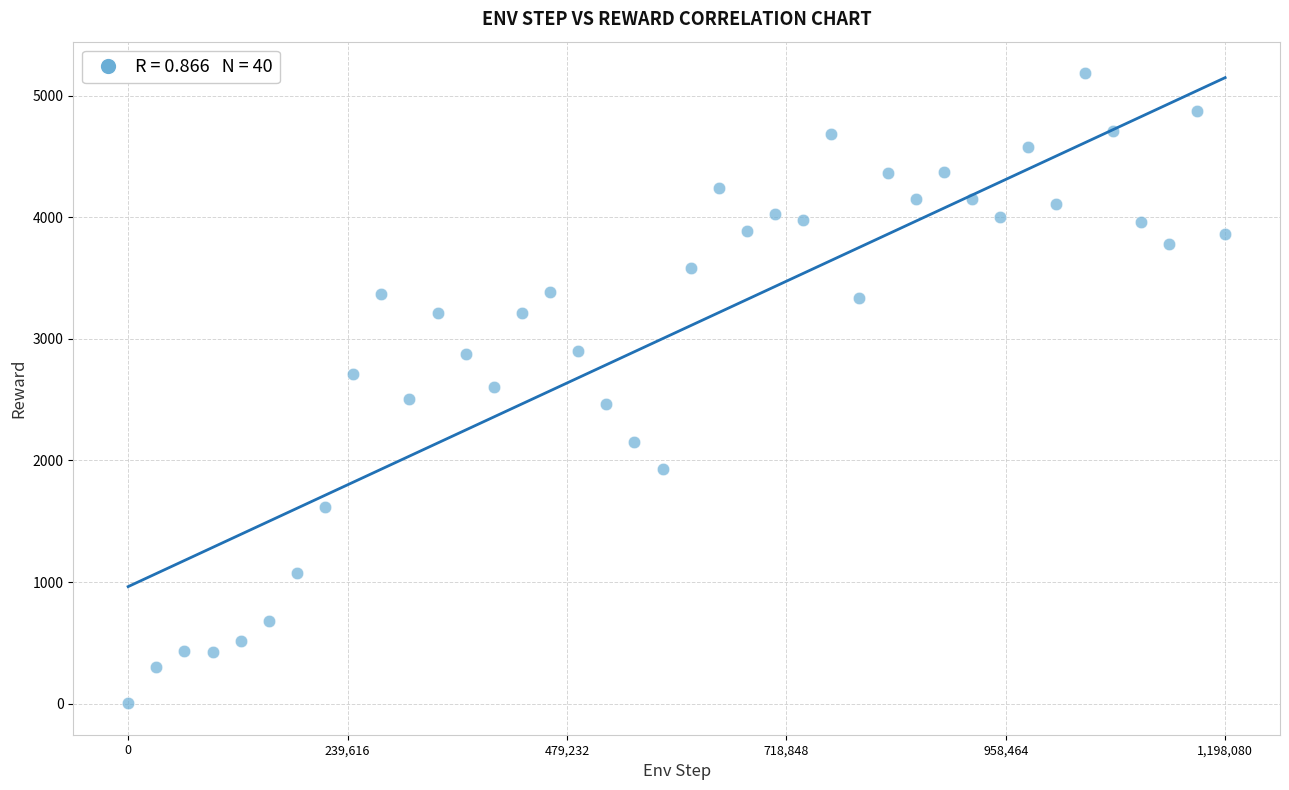

What is the range of X values (max minus min)?

1198080.0